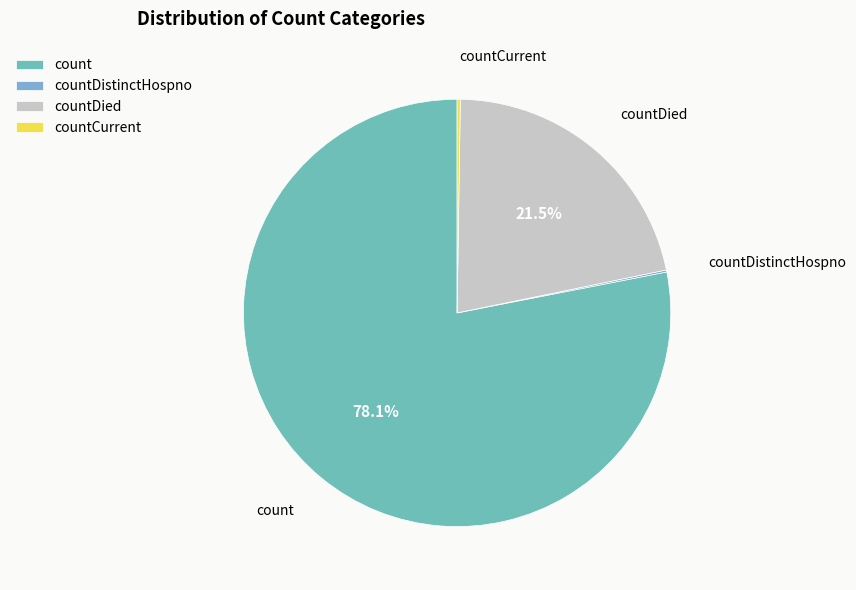

What is the total percentage of count and countDied?

99.6%